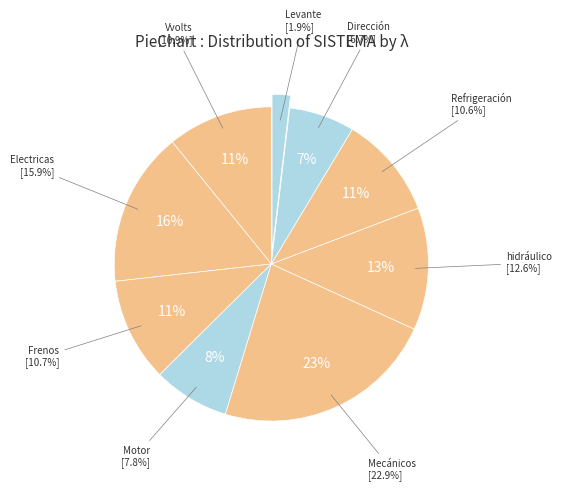

Which slice is the smallest?

Levante